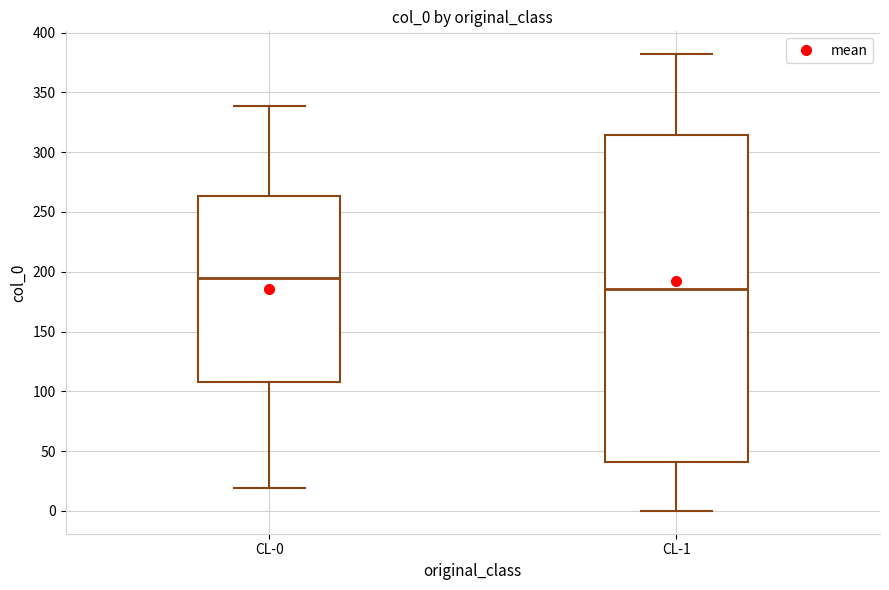

Comparing the boxes themselves (not the whiskers), which one is the tallest?

CL-1